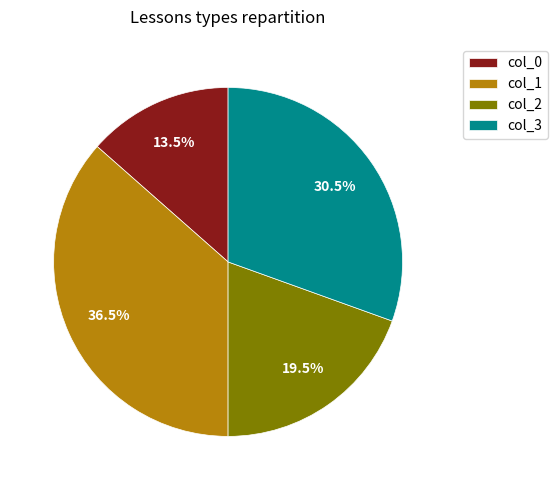

What is the ratio of the value at col_3 to the value at col_0?

2.3